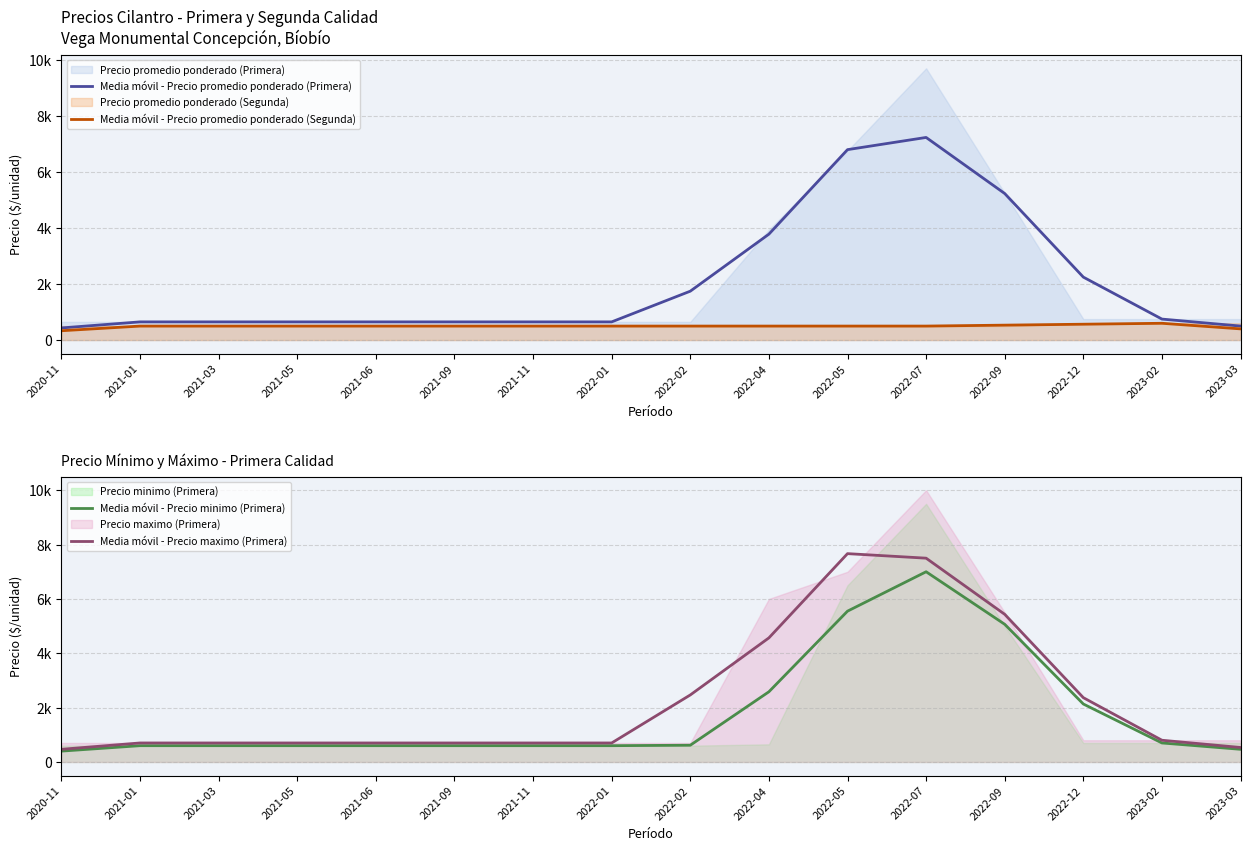

True or false: Media móvil - Precio minimo (Primera) has a value of 600.0 at 2021-09.

True